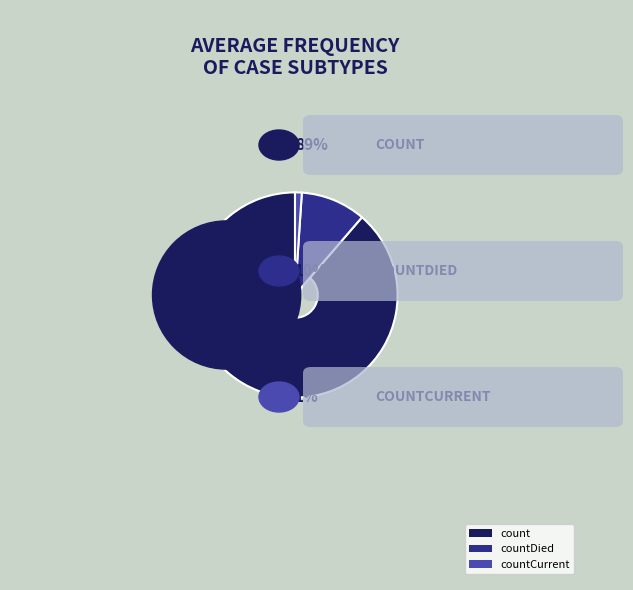

True or false: count accounts for 82% of the total.

False